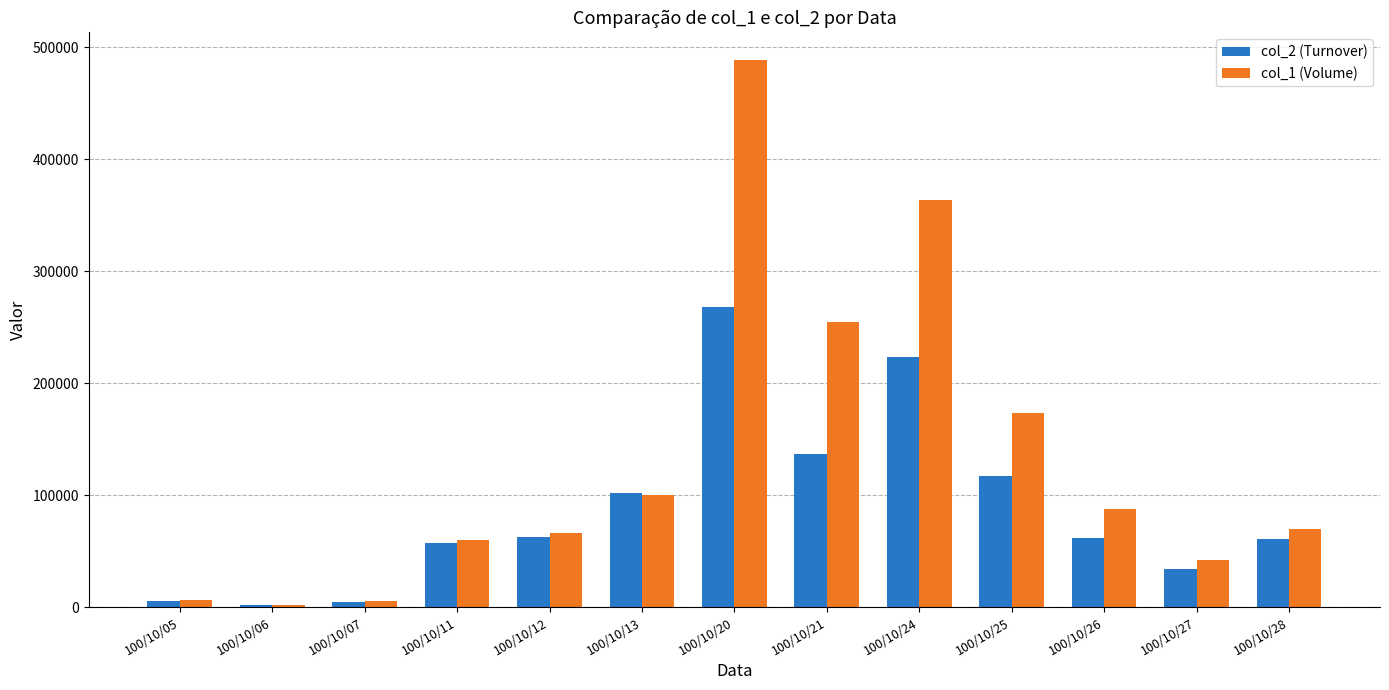

The value of col_2 (Turnover) at 100/10/21 is 136460. True or false?

True